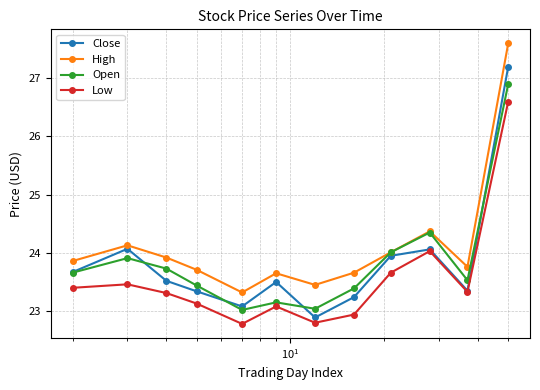

Does the chart have visible grid lines?

Yes